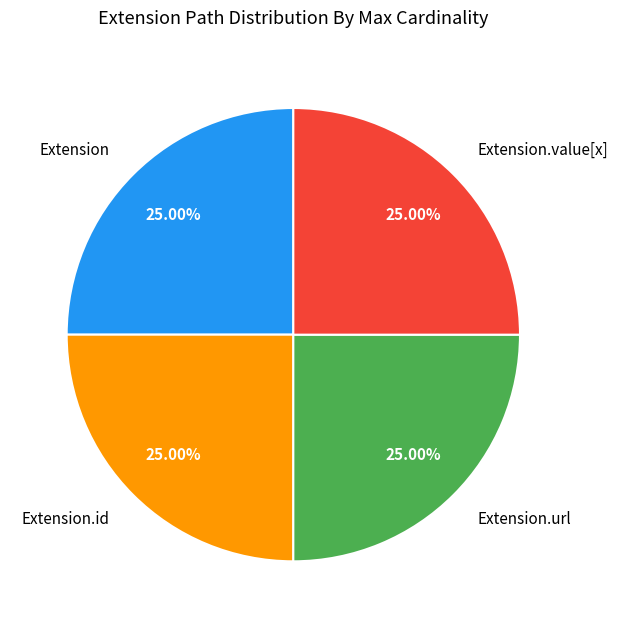

What is the ratio of the value at Extension to the value at Extension.url?

1.0